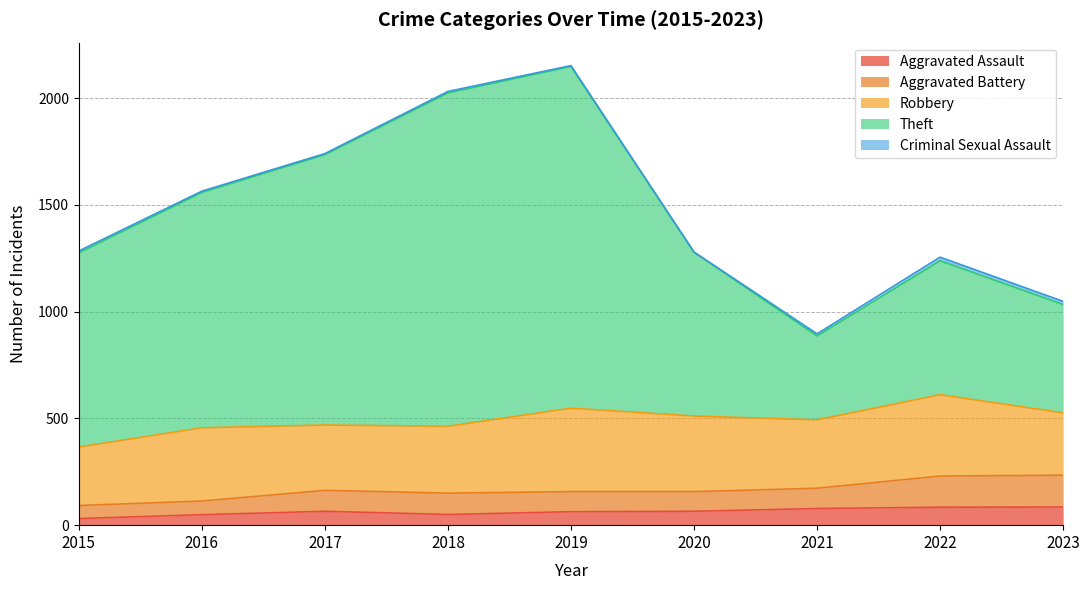

True or false: Robbery and Aggravated Battery intersect in this chart.

False